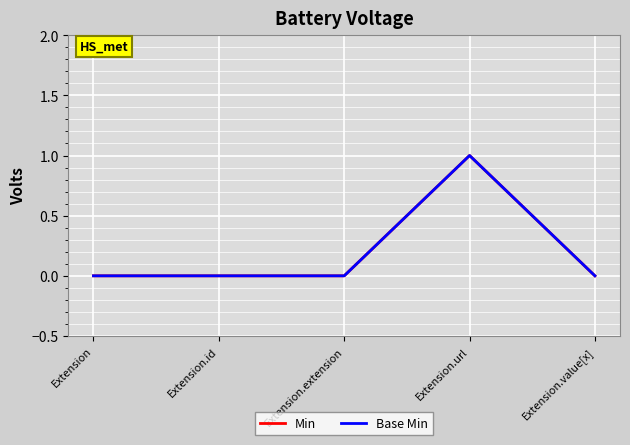

Where is Base Min nearest to the value 0?

Extension